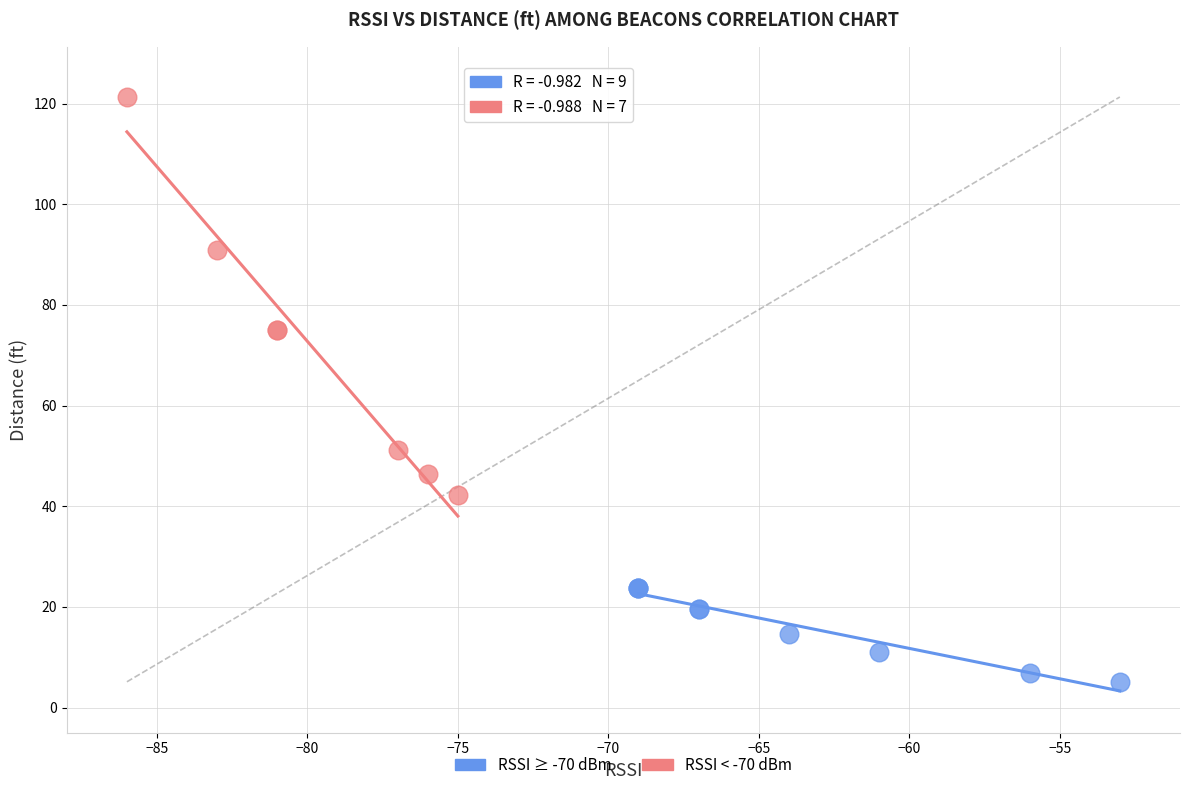

Which series has the widest spread of Y values?

RSSI < -70 dBm